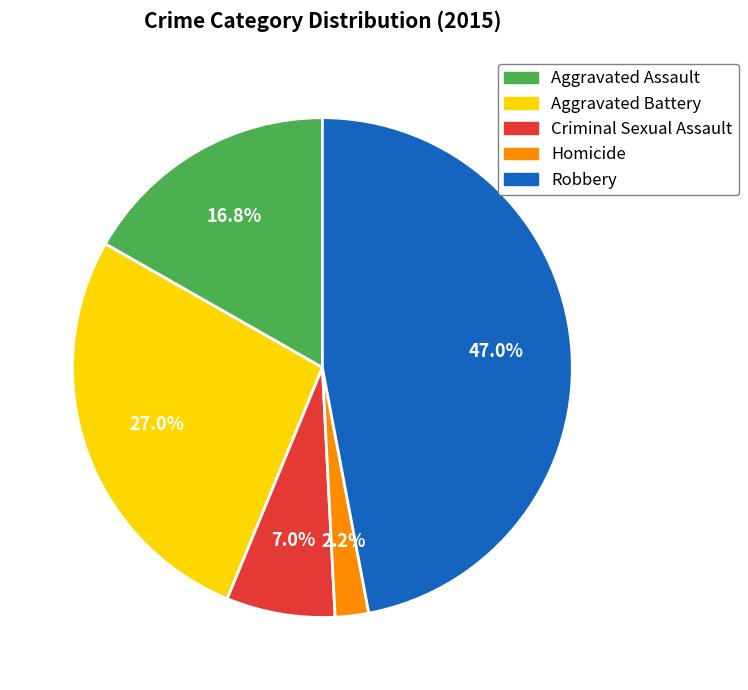

Does any single category account for the majority?

No